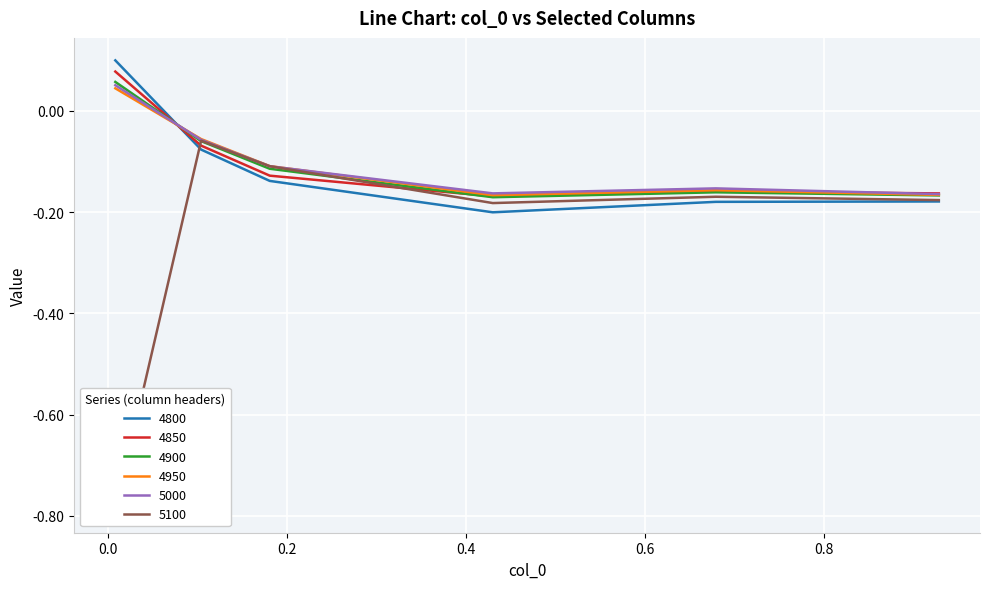

How many categories are shown in the chart?

6